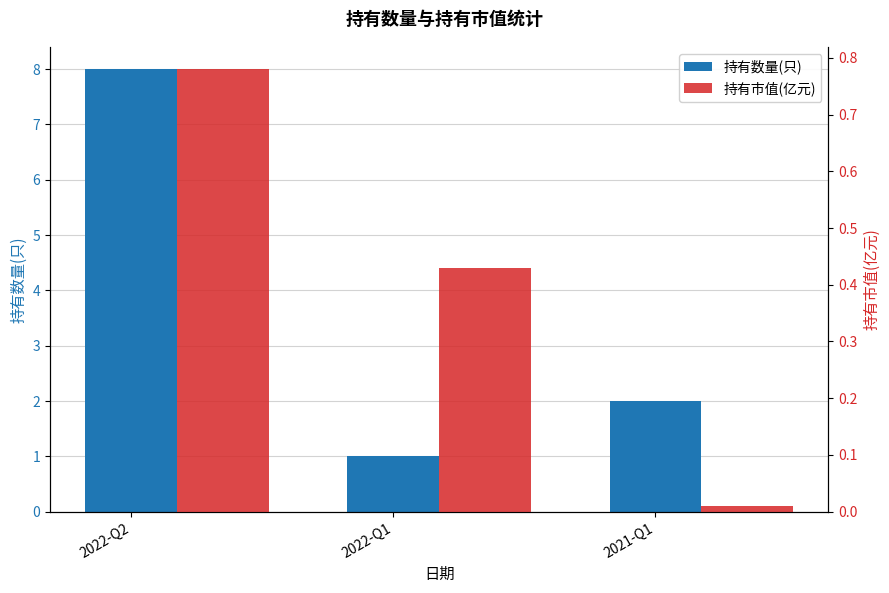

The value of 持有数量(只) at 2022-Q1 is 1.0. True or false?

True